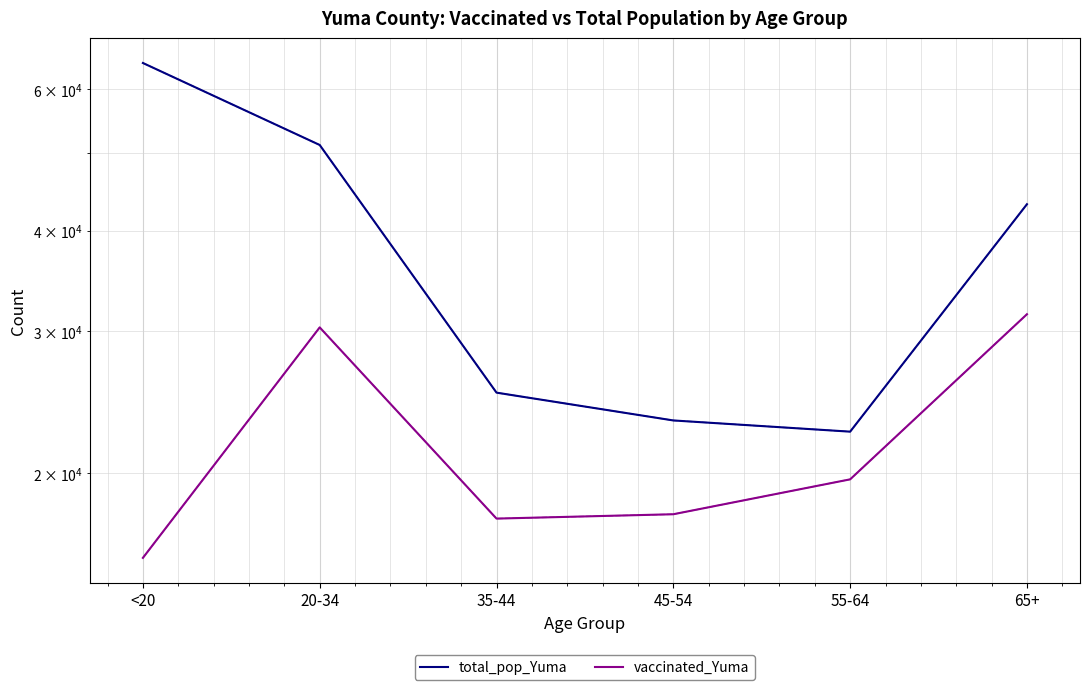

True or false: total_pop_Yuma has more than 0 interior local peaks.

False